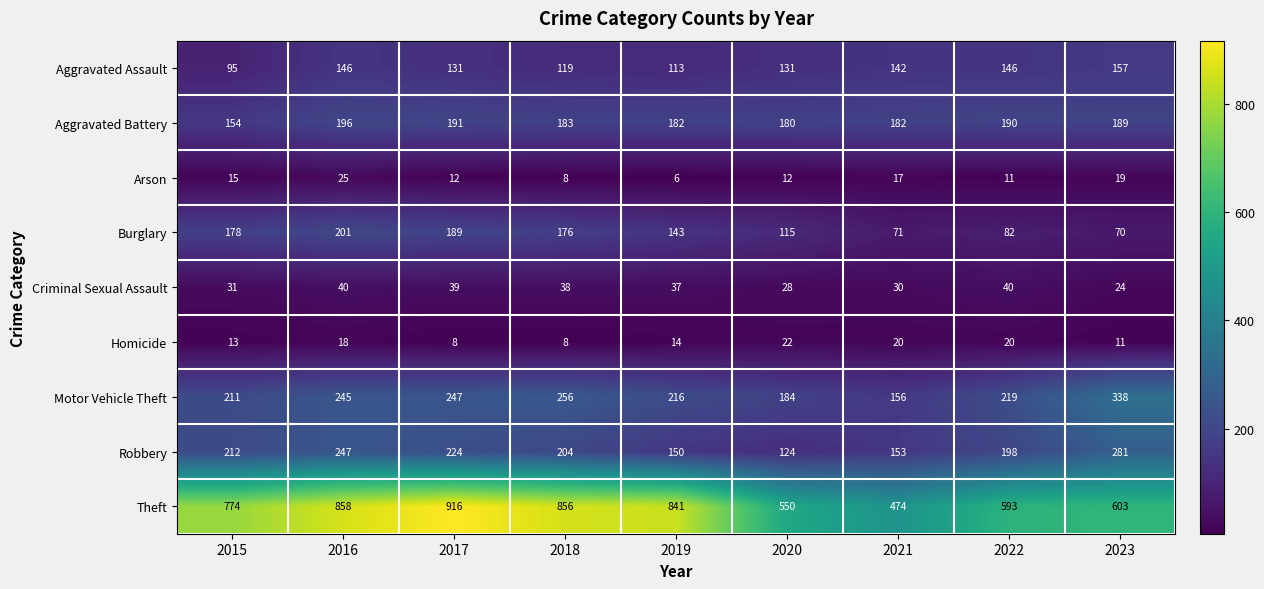

List the series in order of their peak value, lowest first.

Homicide, Arson, Criminal Sexual Assault, Aggravated Assault, Aggravated Battery, Burglary, Robbery, Motor Vehicle Theft, Theft